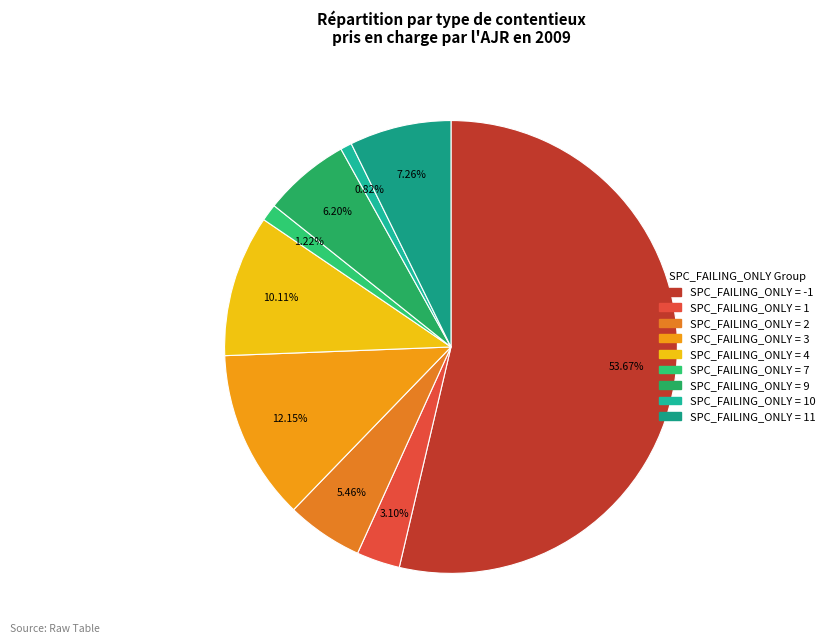

How many segments does this pie chart have?

9